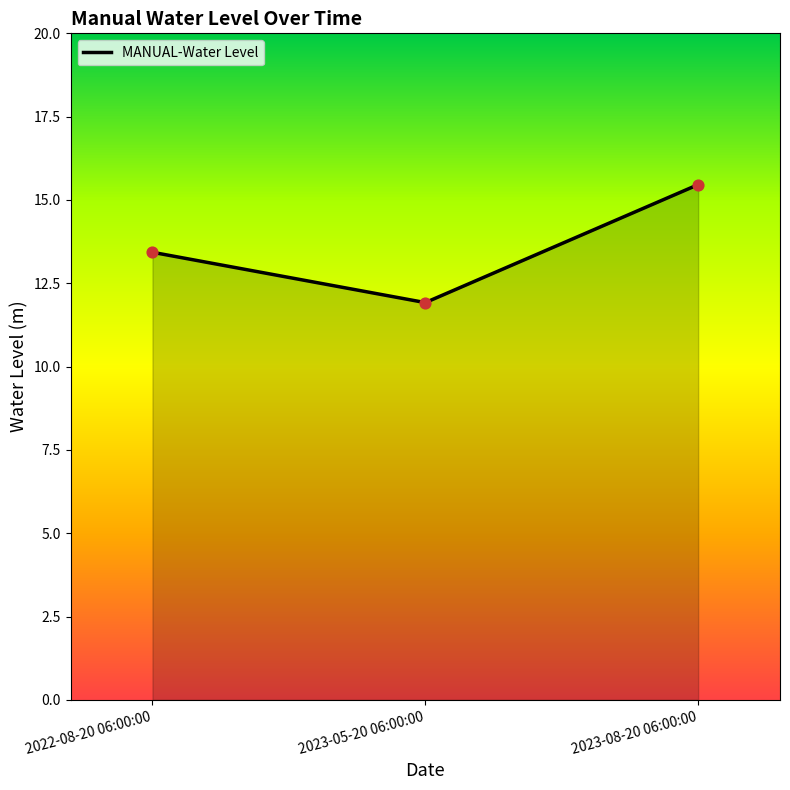

What is the change in value from 2023-05-20 06:00:00 to 2023-08-20 06:00:00?

+3.5